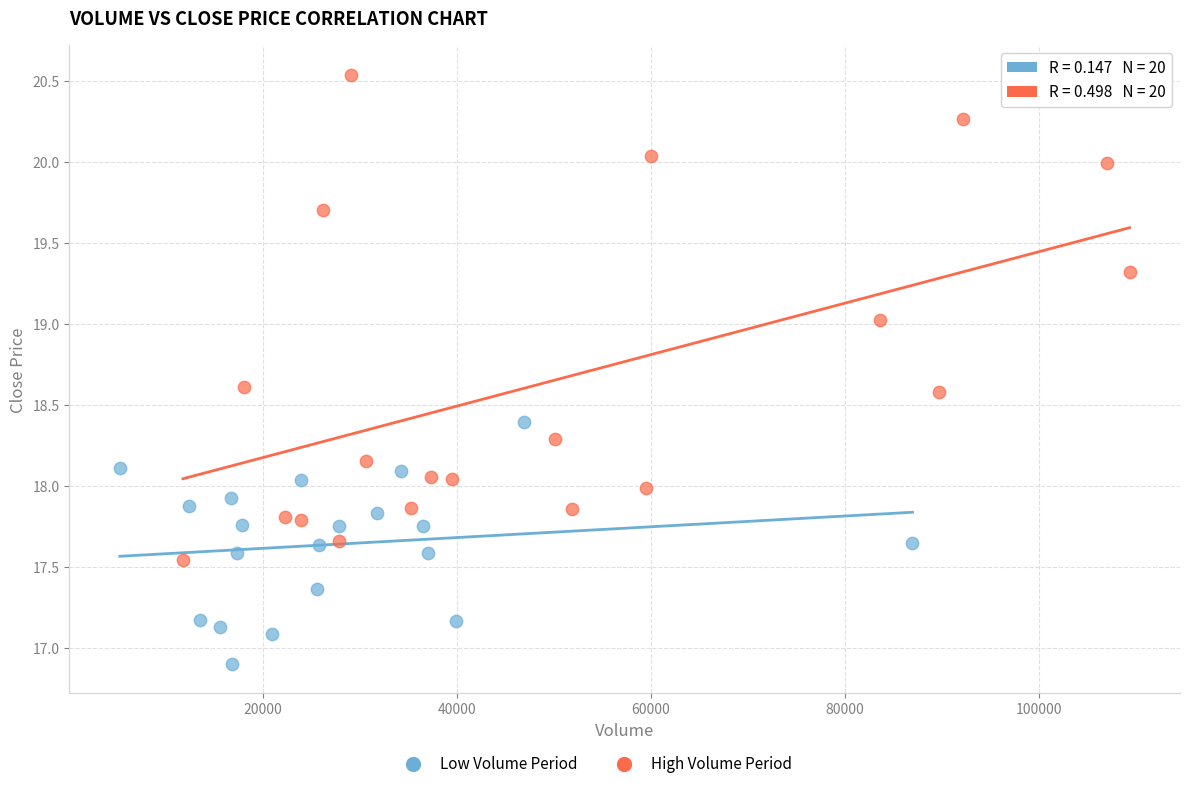

Which series reaches the minimum Y coordinate?

Low Volume Period